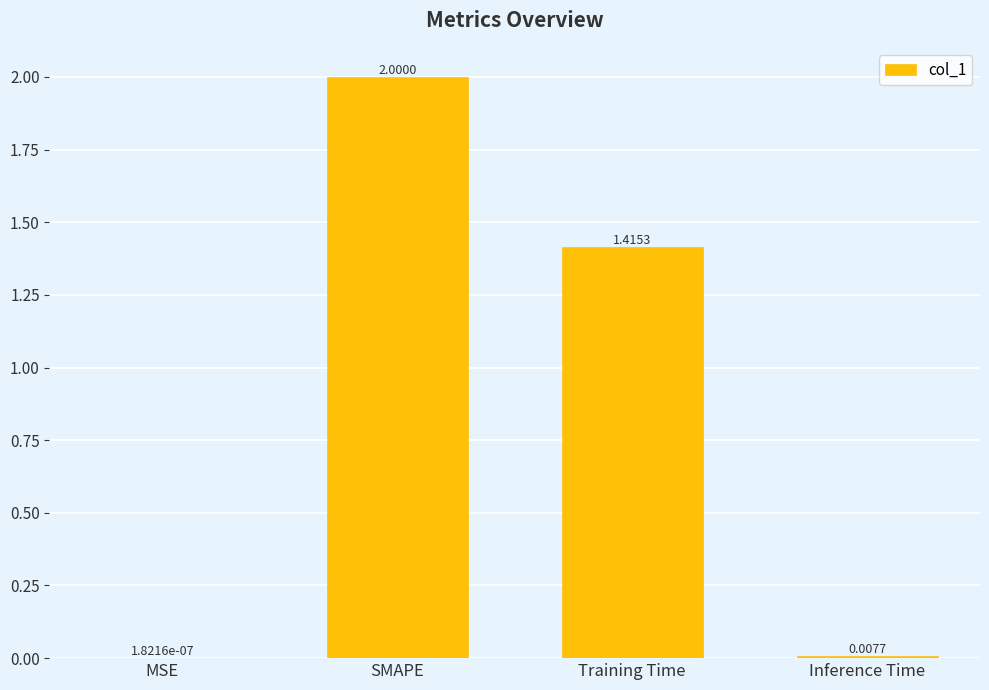

What is the change in value from SMAPE to Inference Time?

-2.0